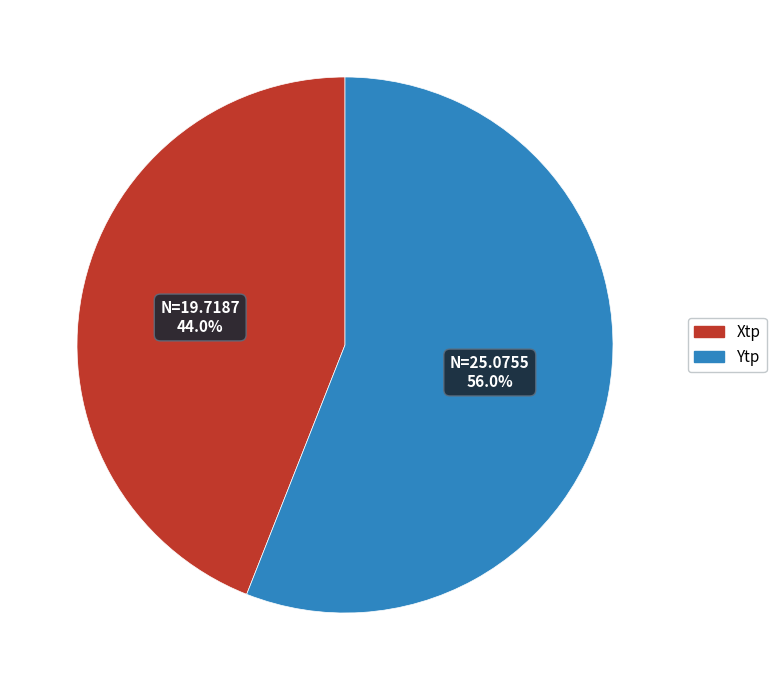

What portion of the pie excludes Xtp?

56.0%